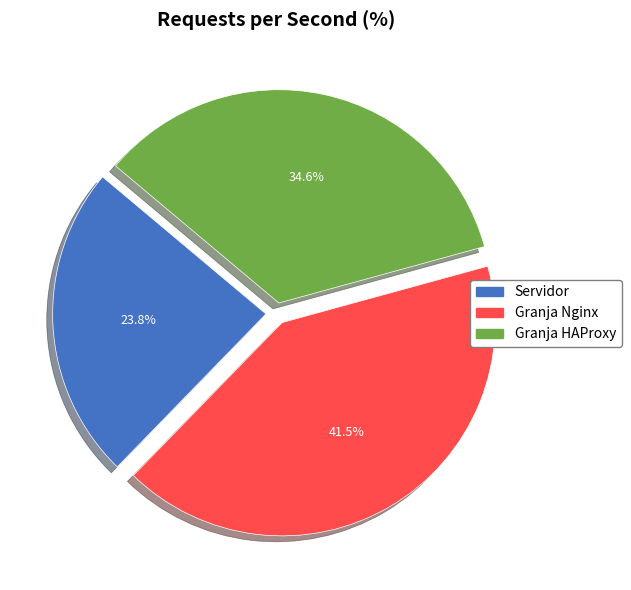

How many segments does this pie chart have?

3